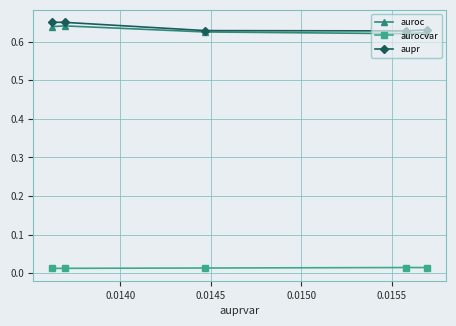

True or false: aupr and auroc cross at least once.

False